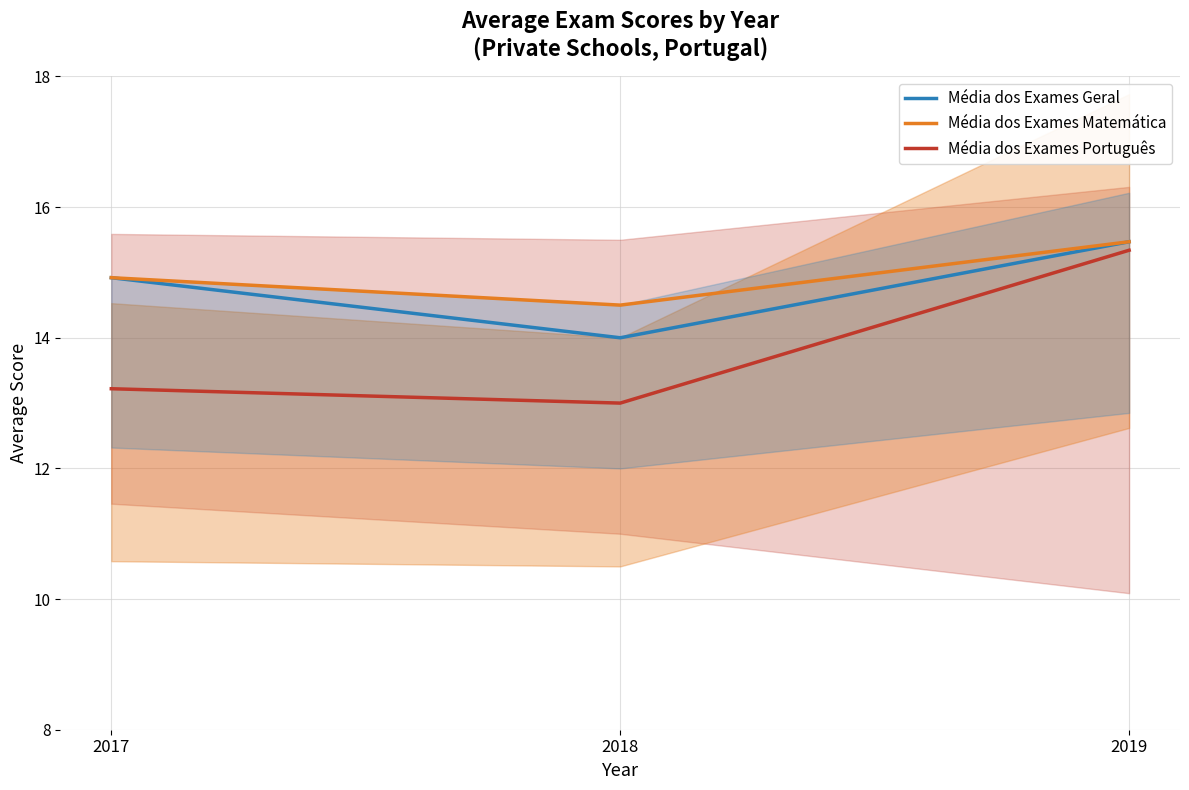

List the series in order of their peak value, lowest first.

Média dos Exames Português, Média dos Exames Geral, Média dos Exames Matemática